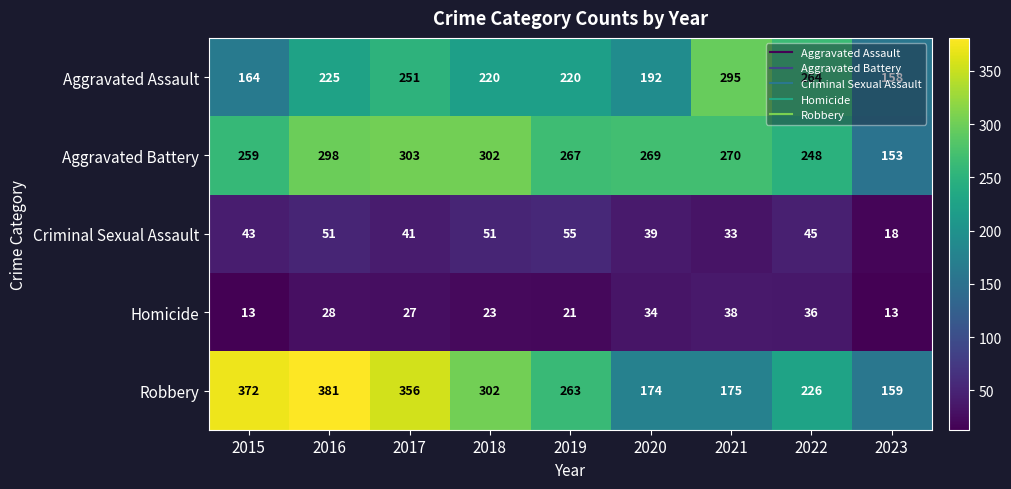

What is the total value across all series at 2022?

819